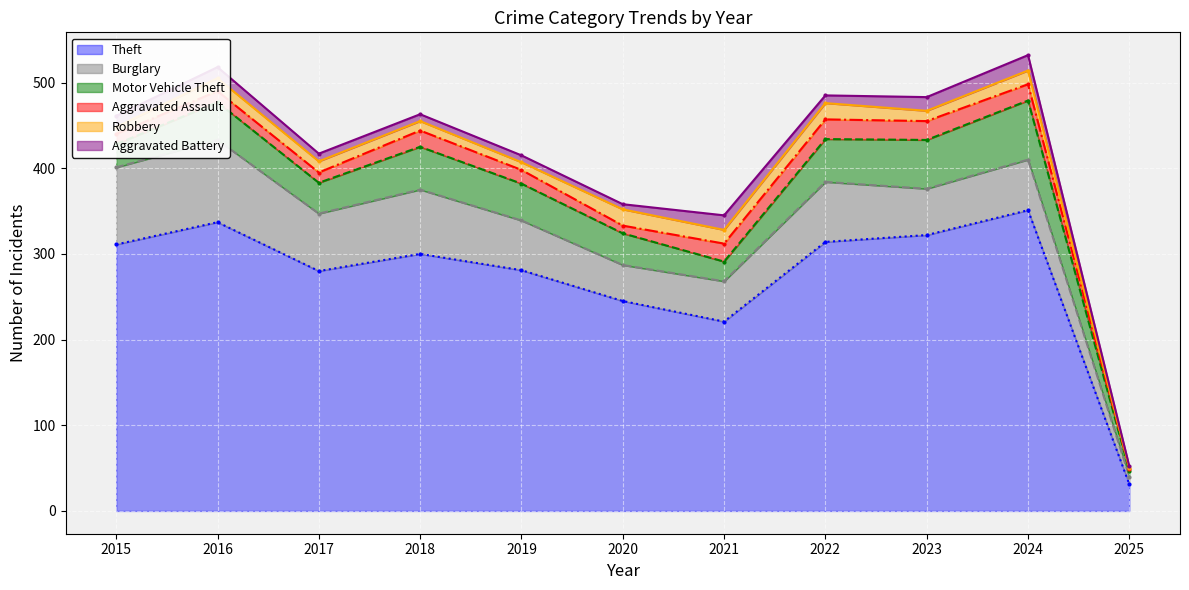

Where is the first local minimum for Motor Vehicle Theft?

2017